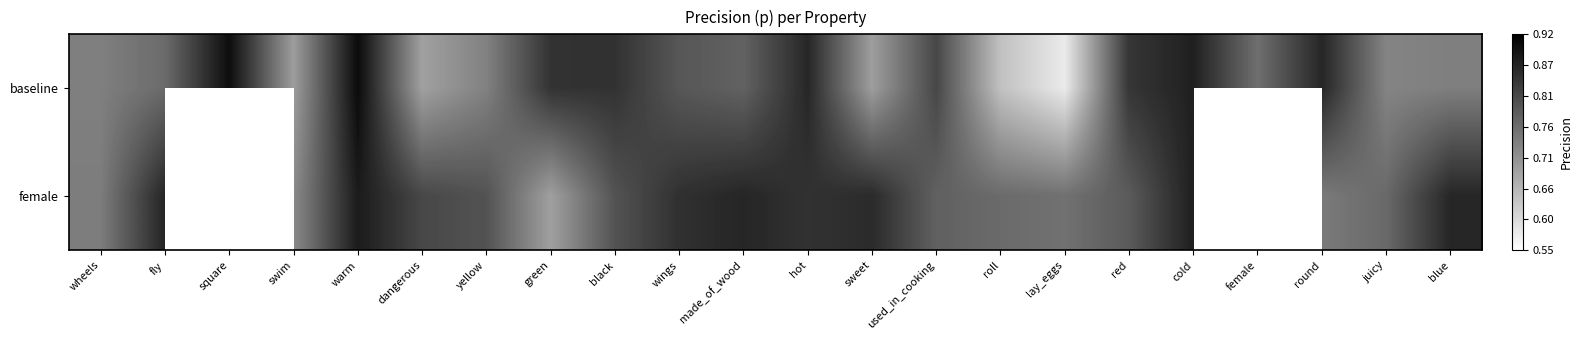

Count the number of data series in this chart.

2